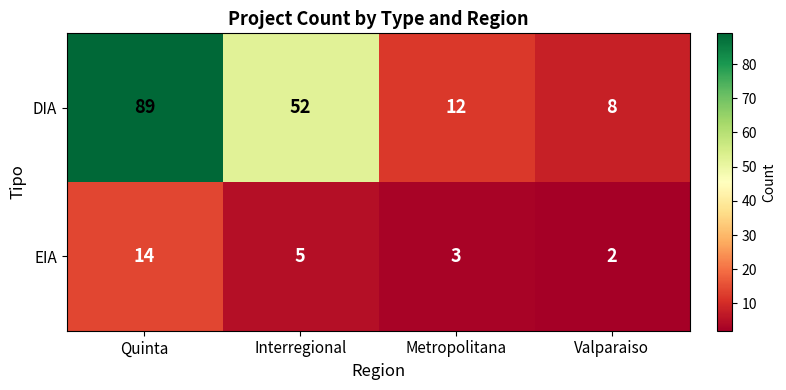

At which label does EIA reach its peak?

Quinta